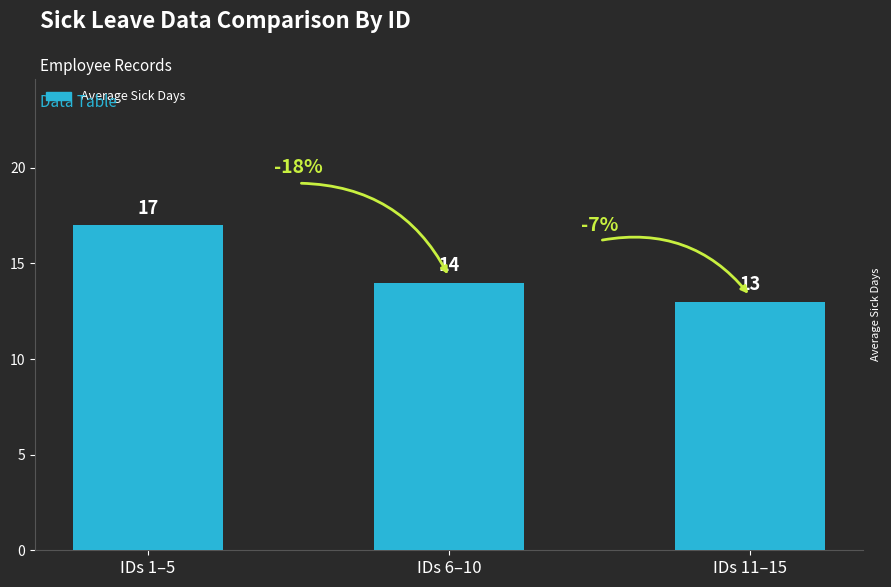

What is the sum of the values at IDs 1–5 and IDs 11–15?

30